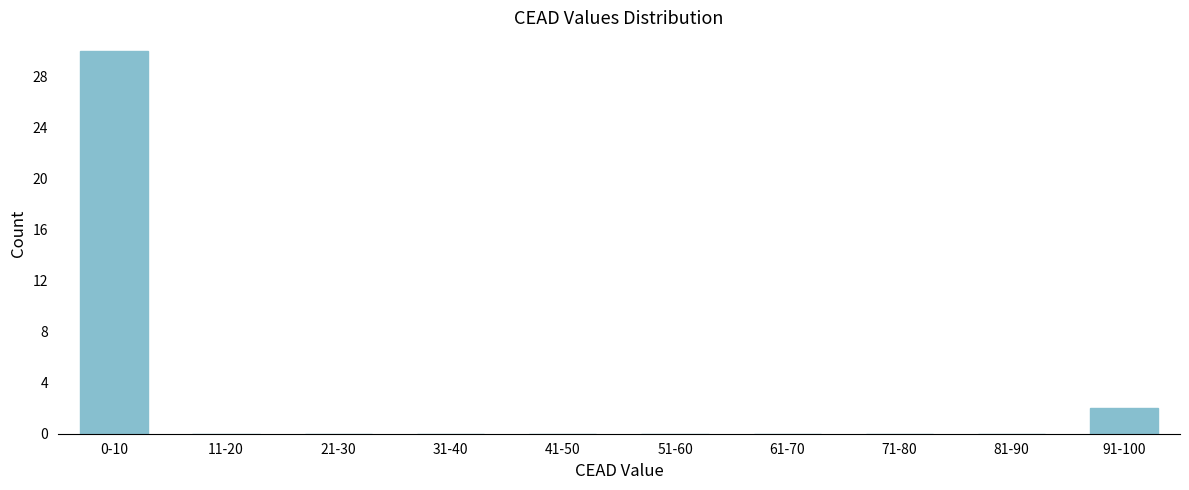

Reading left to right, extract all data points from this chart.

0-10=30	11-20=0	21-30=0	31-40=0	41-50=0	51-60=0	61-70=0	71-80=0	81-90=0	91-100=2